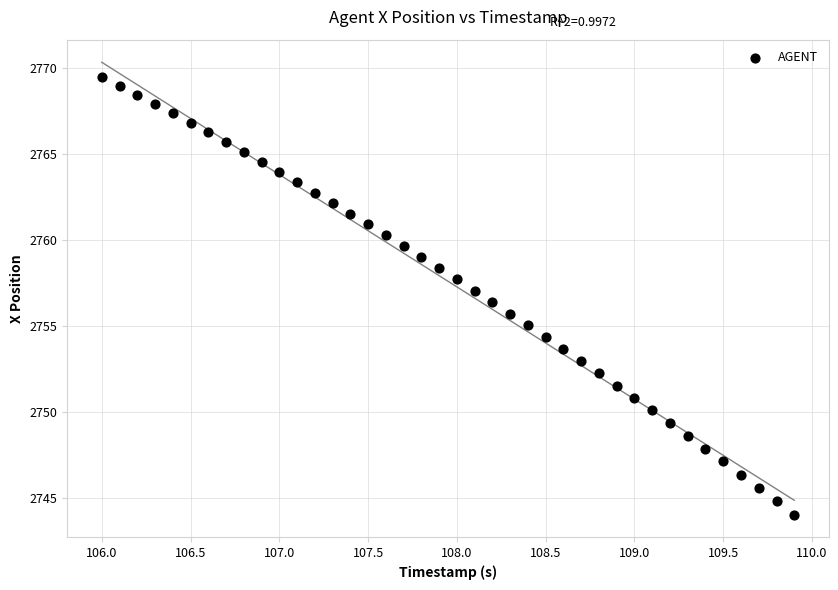

What is the range of Y values (max minus min)?

25.5